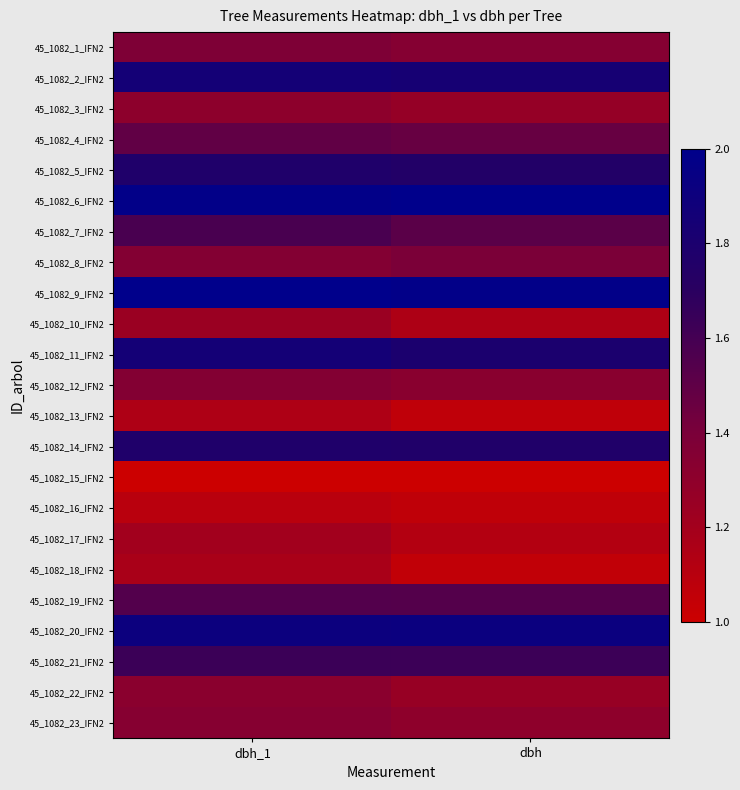

Reading left to right, what are all the values shown in this chart?

45_1082_1_IFN2: dbh_1=1.4	dbh=1.3
45_1082_2_IFN2: dbh_1=1.9	dbh=1.8
45_1082_3_IFN2: dbh_1=1.3	dbh=1.3
45_1082_4_IFN2: dbh_1=1.5	dbh=1.5
45_1082_5_IFN2: dbh_1=1.8	dbh=1.8
45_1082_6_IFN2: dbh_1=2.0	dbh=2.0
45_1082_7_IFN2: dbh_1=1.6	dbh=1.5
45_1082_8_IFN2: dbh_1=1.4	dbh=1.4
45_1082_9_IFN2: dbh_1=2.0	dbh=2.0
45_1082_10_IFN2: dbh_1=1.2	dbh=1.1
45_1082_11_IFN2: dbh_1=1.9	dbh=1.8
45_1082_12_IFN2: dbh_1=1.4	dbh=1.3
45_1082_13_IFN2: dbh_1=1.1	dbh=1.1
45_1082_14_IFN2: dbh_1=1.8	dbh=1.8
45_1082_15_IFN2: dbh_1=1.0	dbh=1.0
45_1082_16_IFN2: dbh_1=1.1	dbh=1.1
45_1082_17_IFN2: dbh_1=1.2	dbh=1.1
45_1082_18_IFN2: dbh_1=1.2	dbh=1.1
45_1082_19_IFN2: dbh_1=1.5	dbh=1.5
45_1082_20_IFN2: dbh_1=1.9	dbh=1.9
45_1082_21_IFN2: dbh_1=1.6	dbh=1.6
45_1082_22_IFN2: dbh_1=1.3	dbh=1.3
45_1082_23_IFN2: dbh_1=1.3	dbh=1.3